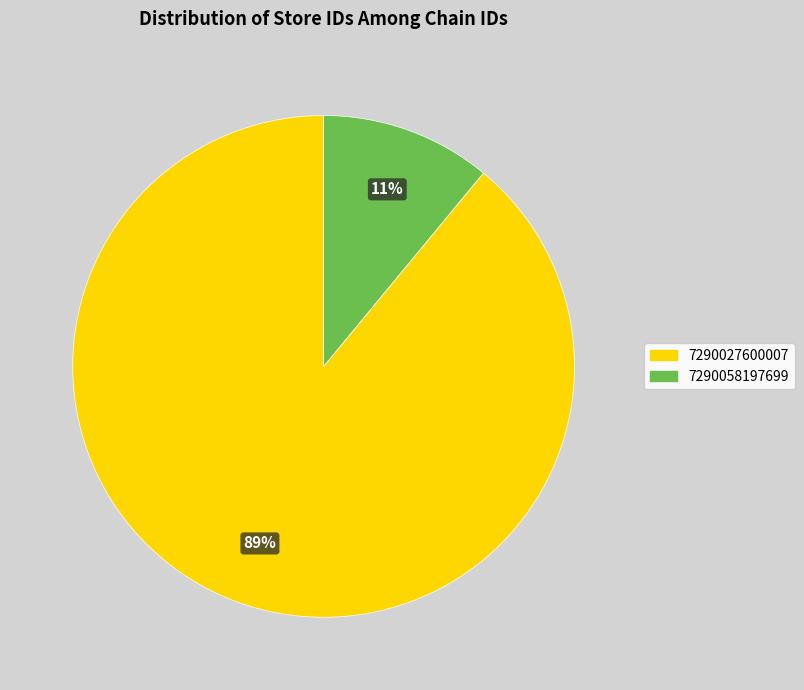

Count the number of slices in the pie.

2